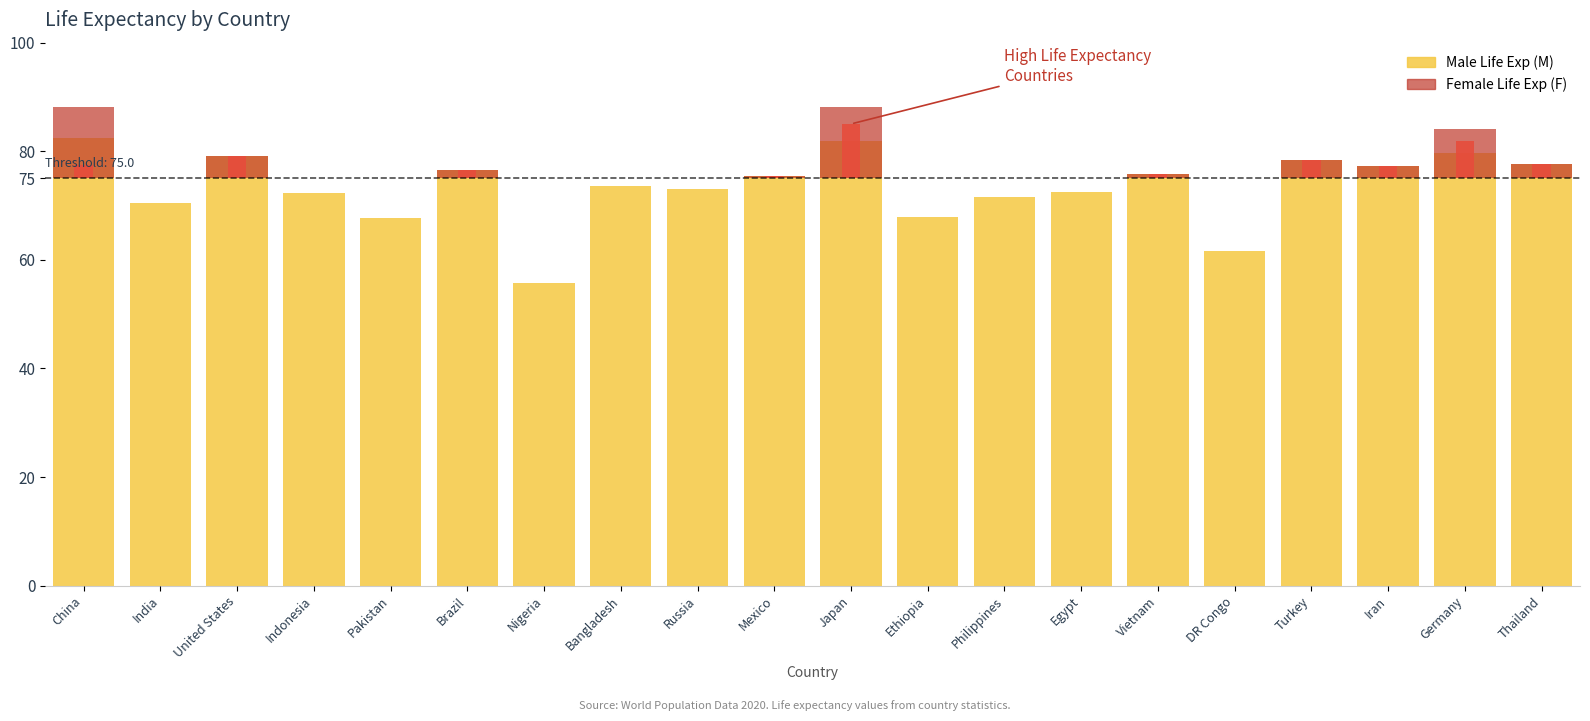

What is the label of the 18th bar from the left?

Iran